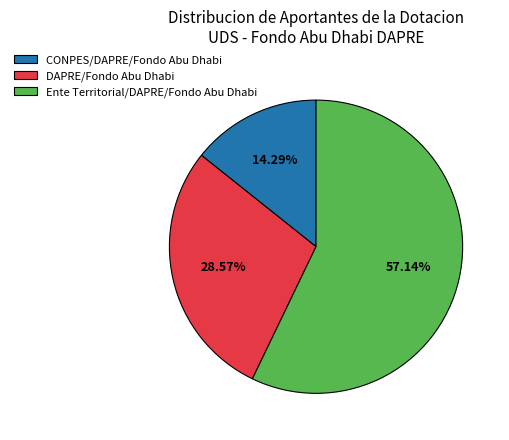

What is the largest slice in the pie chart?

Ente Territorial/DAPRE/Fondo Abu Dhabi